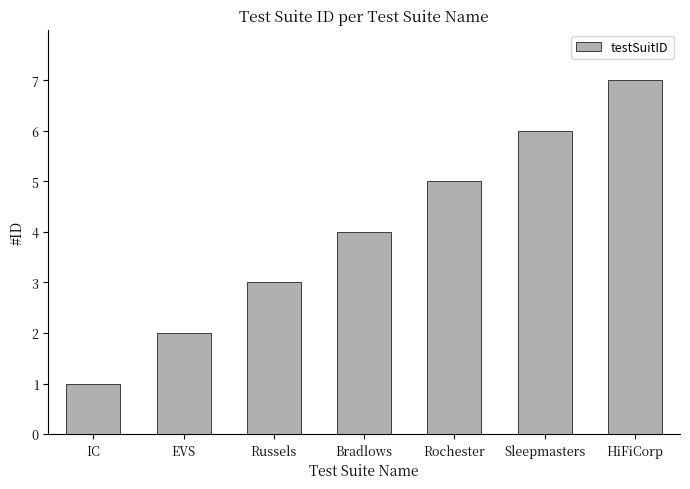

What is the average value?

4